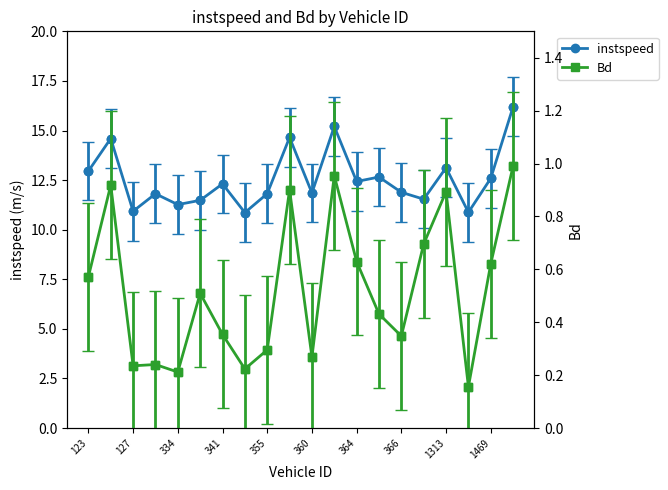

Reading left to right, extract all data points from this chart.

instspeed: 13.0	14.6	10.9	11.8	11.3	11.5	12.3	10.9	11.8	14.7	11.9	15.2	12.4	12.7	11.9	11.5	13.1	10.9	12.6	16.2
Bd: 0.6	0.9	0.2	0.2	0.2	0.5	0.4	0.2	0.3	0.9	0.3	1.0	0.6	0.4	0.3	0.7	0.9	0.2	0.6	1.0